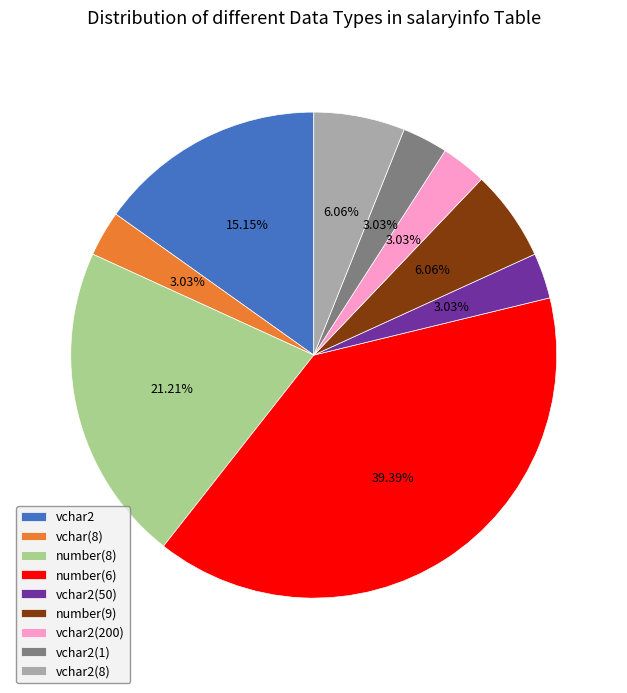

The vchar2 slice represents 15% of the pie. True or false?

True